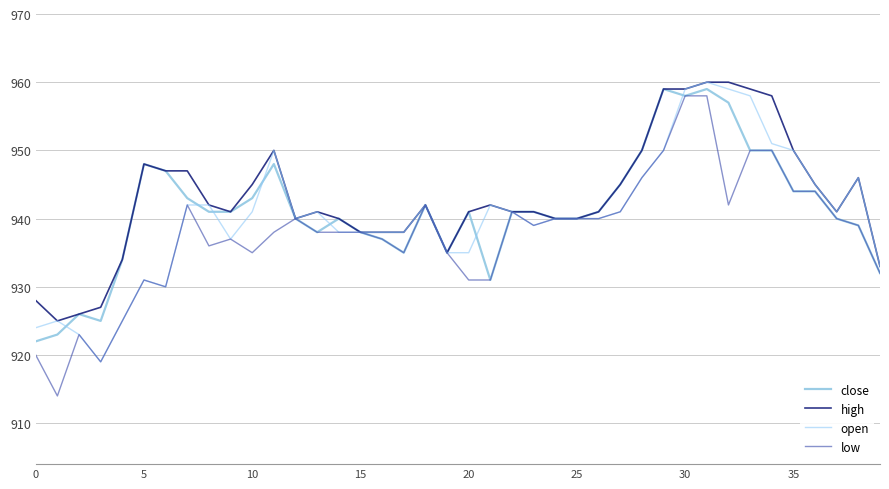

Which series has the widest spread of values?

low